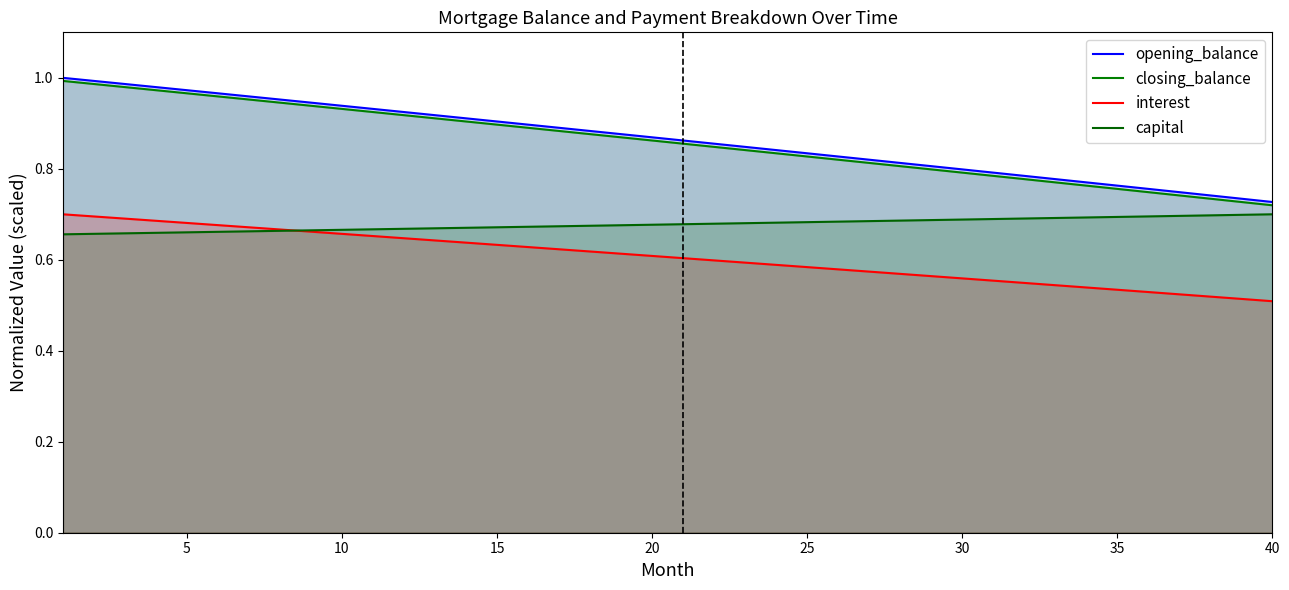

The value of closing_balance at 30 is 1.6. True or false?

False